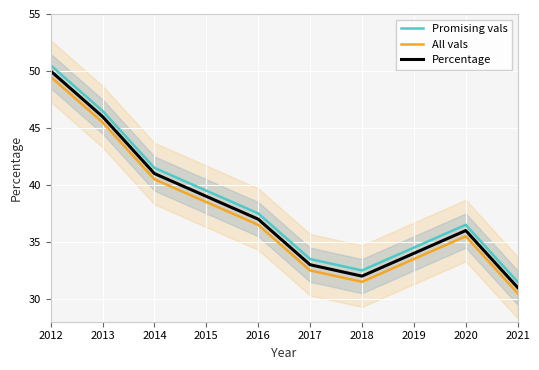

What is the difference between the highest and lowest values at 2018?

1.0